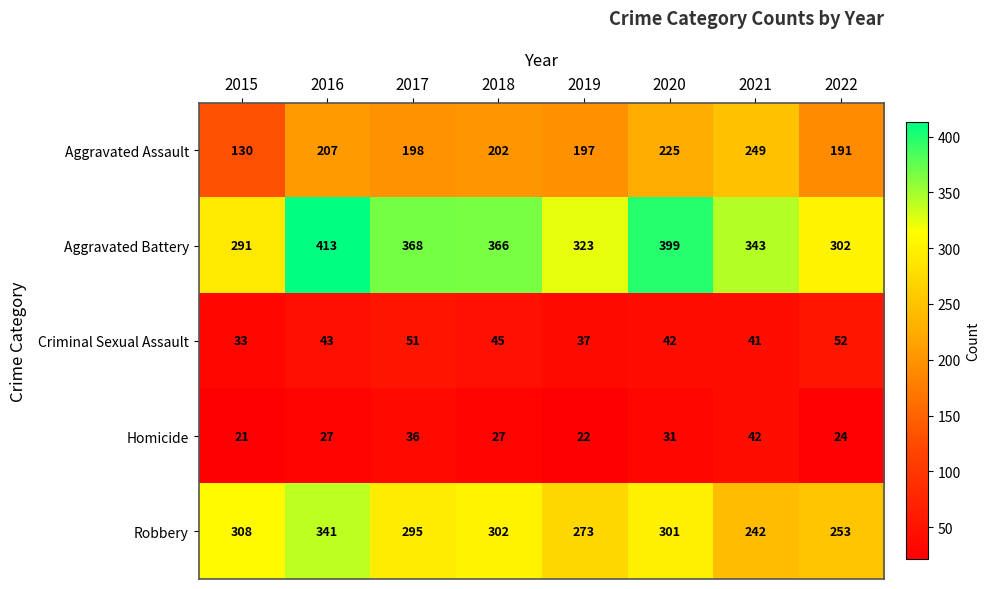

Which series changed the most between 2020 and 2022?

Aggravated Battery